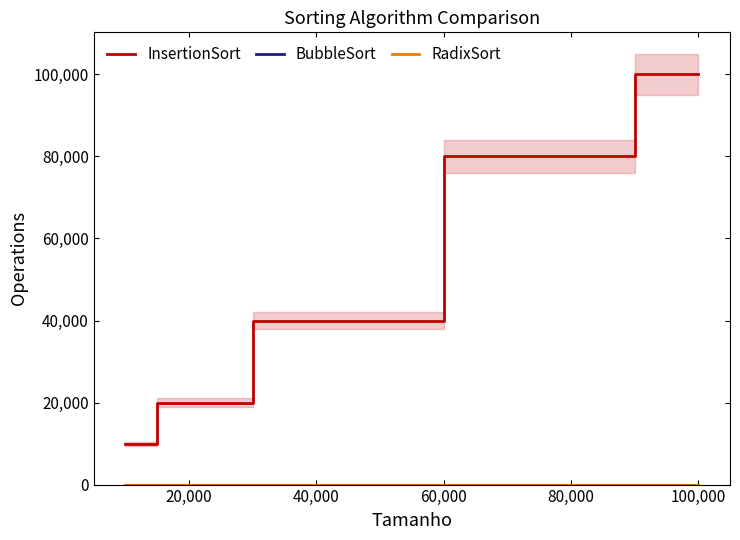

Read the InsertionSort value at 40,000, to the nearest 100.

40000